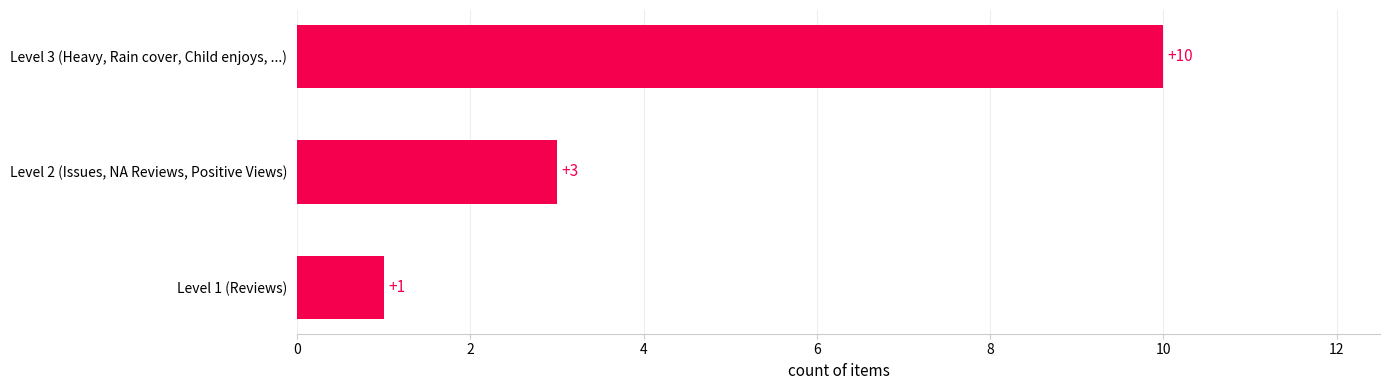

What is the difference between the maximum and minimum values?

9